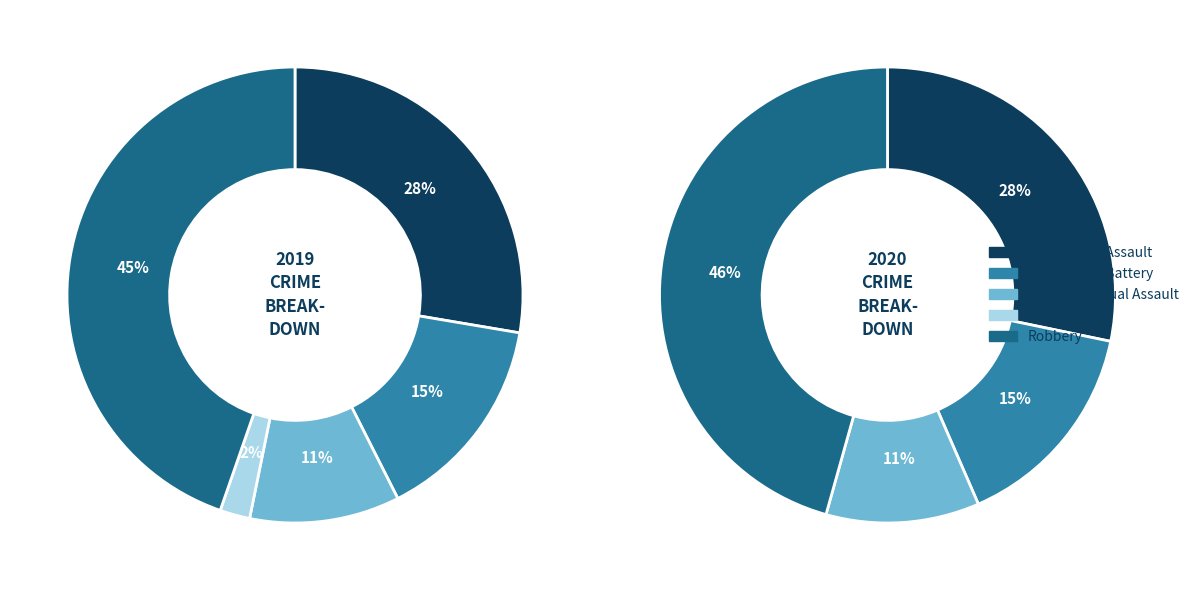

Which slice is the smallest?

Homicide